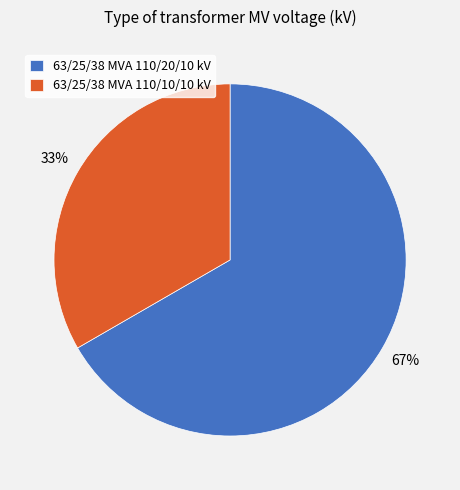

Is 63/25/38 MVA 110/10/10 kV the majority of the pie?

No